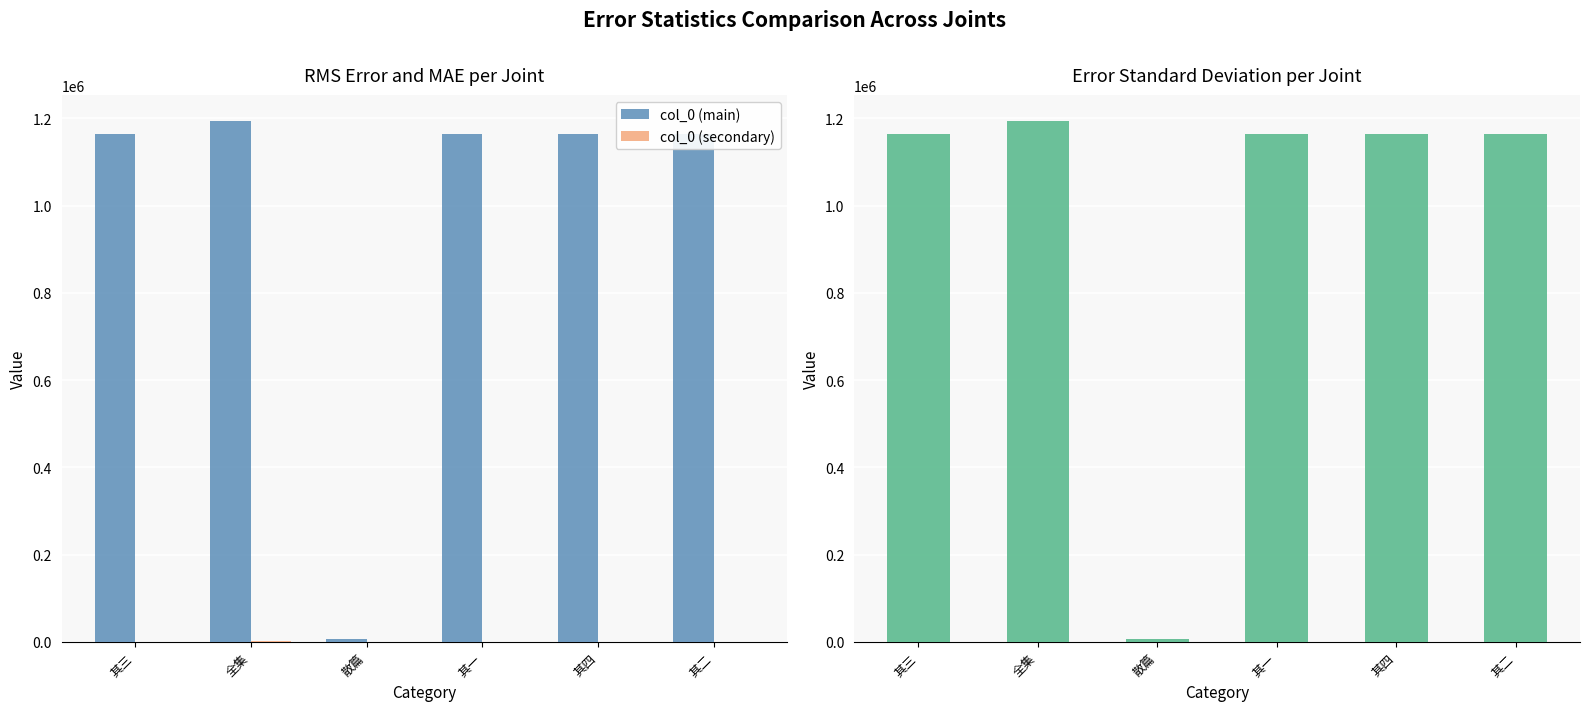

The value of col_0 (main) at 其四 is 1783964. True or false?

False